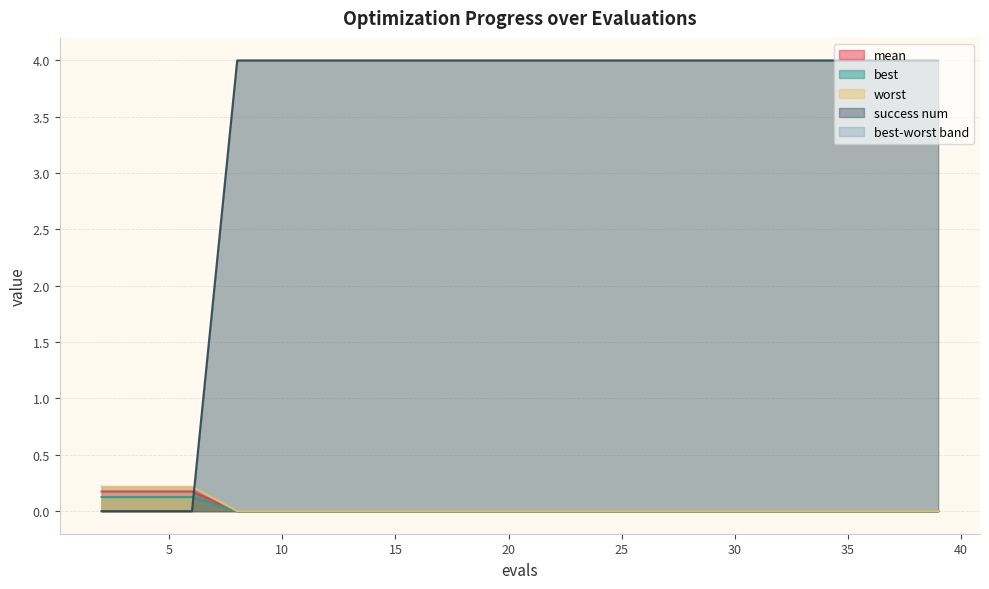

True or false: worst and success num cross at least once.

True